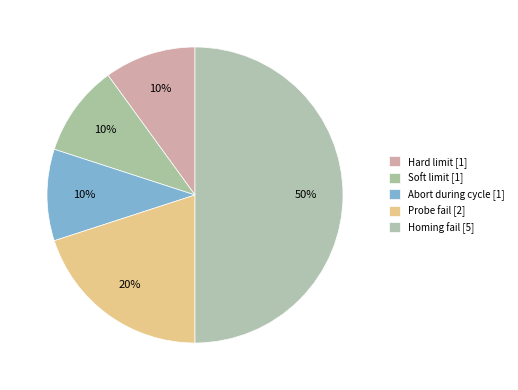

Count the number of slices in the pie.

5